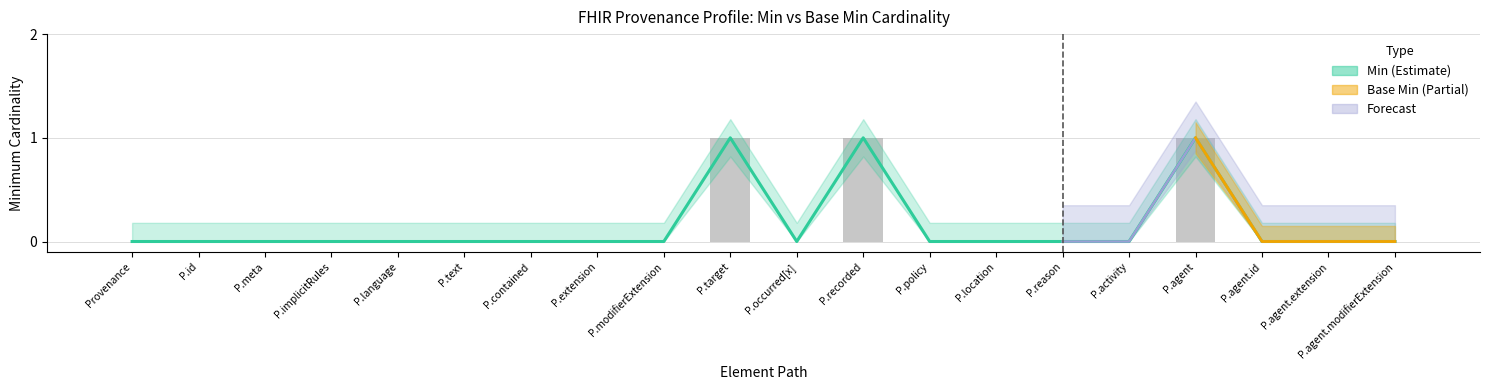

Are the bars grouped side by side (vs. stacked)?

Yes